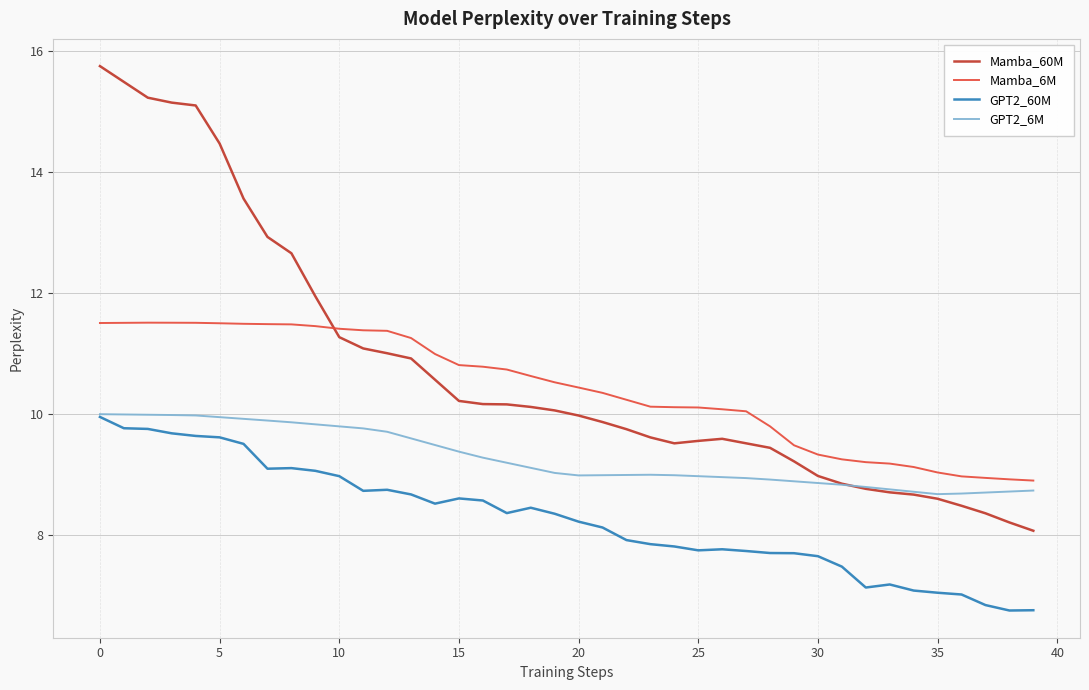

What is the minimum value shown in the chart?

6.8